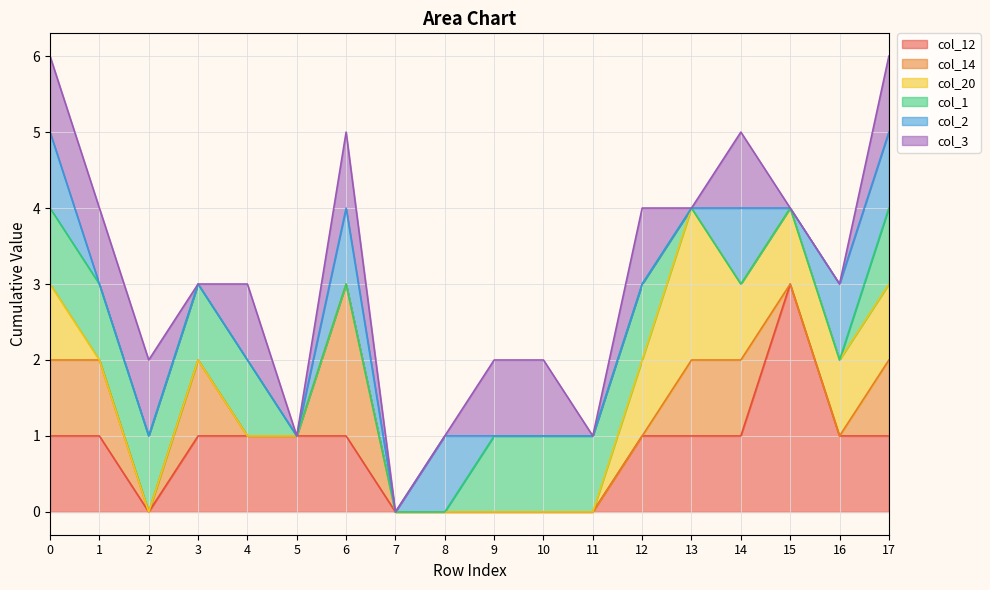

Does the chart have visible grid lines?

Yes